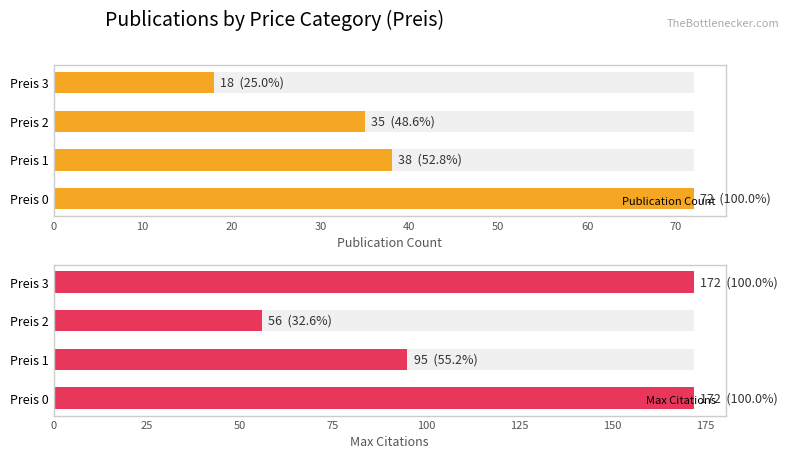

Are the bars horizontal?

Yes